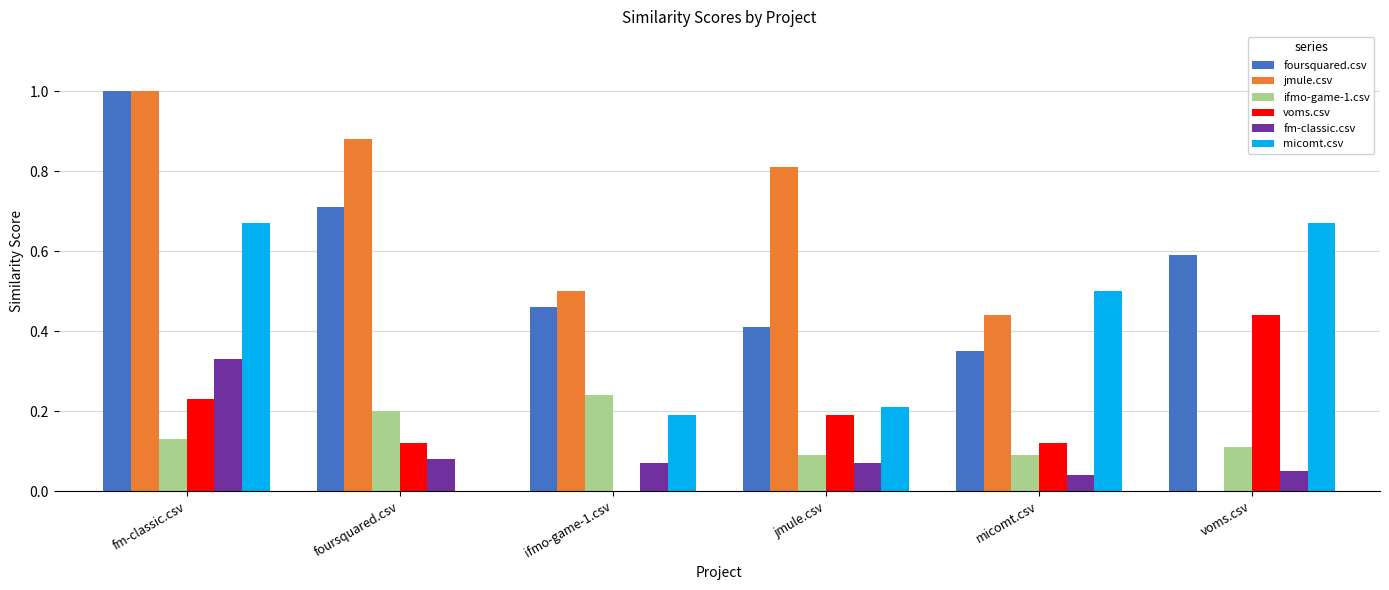

What is the sum of the foursquared.csv values at foursquared.csv and voms.csv?

1.3